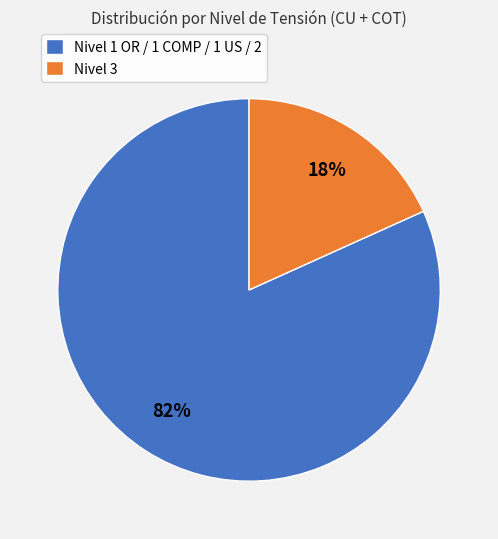

Rank the categories by value from lowest to highest.

Nivel 3, Nivel 1 OR / 1 COMP / 1 US / 2